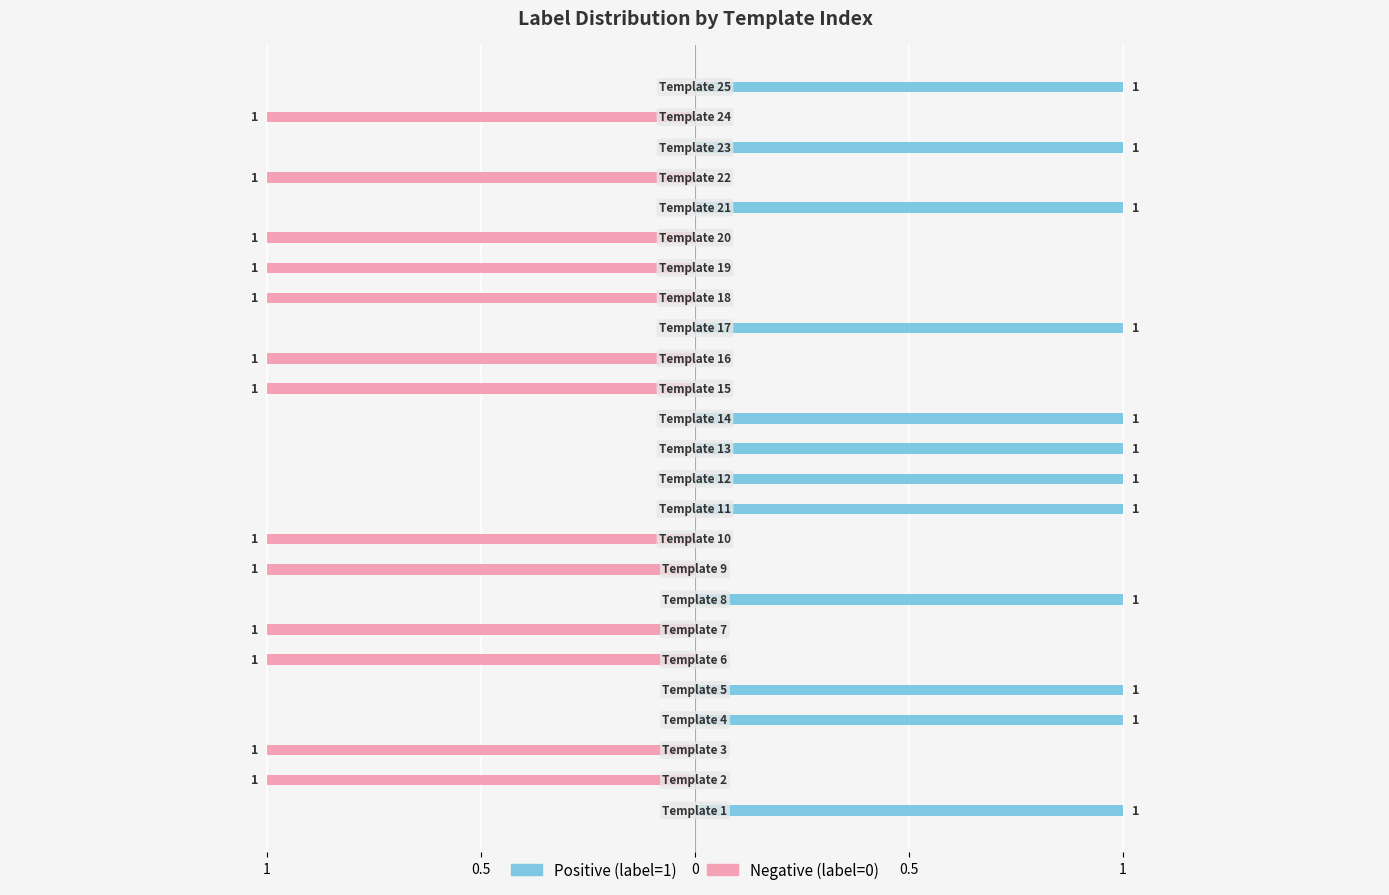

How many Positive (label=1) values are between 0 and 1?

25